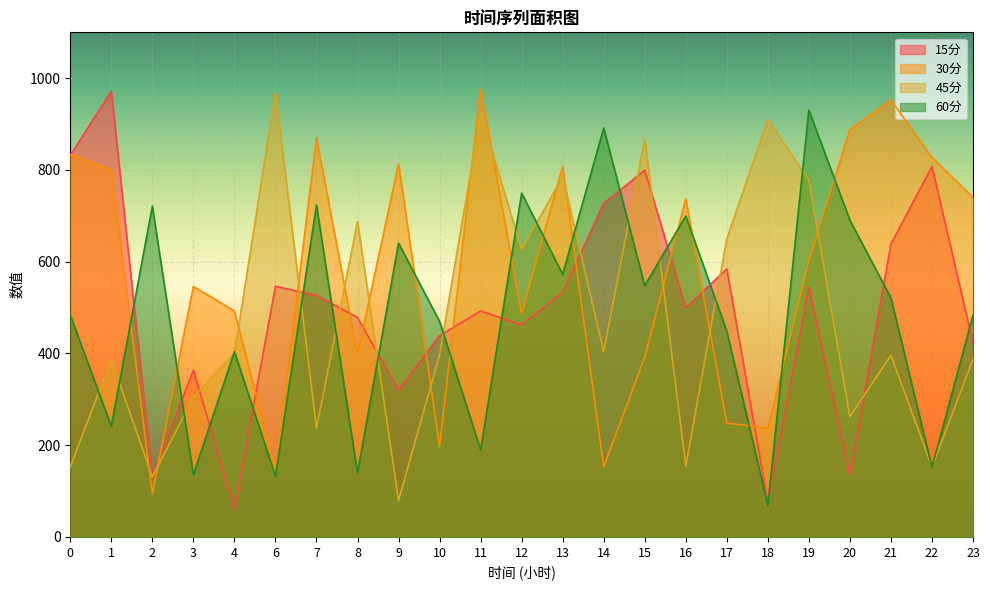

At which category does 15分 reach its first local peak?

1